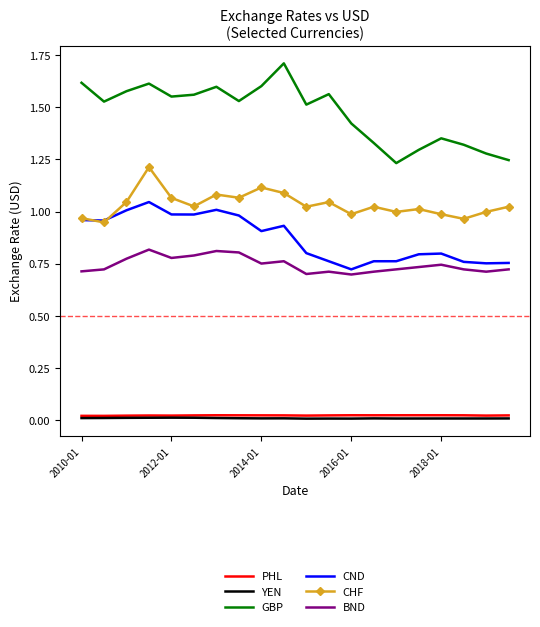

Which series has the largest total across all categories?

GBP